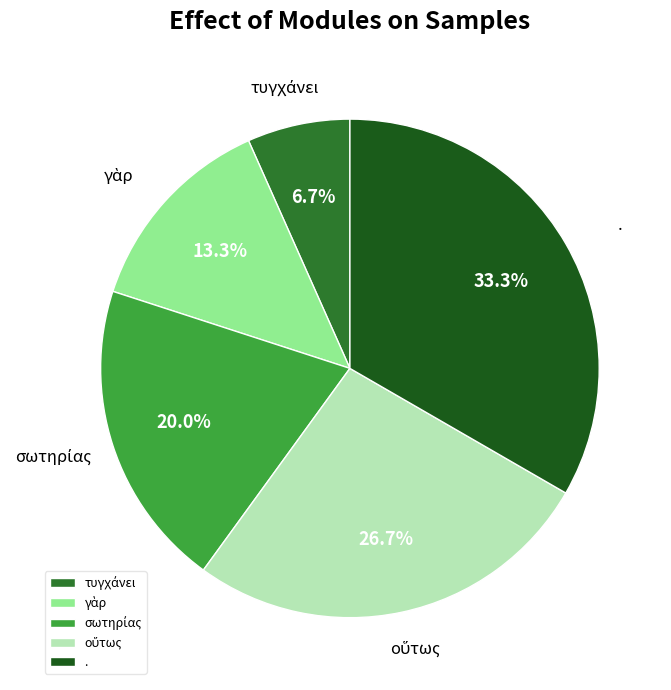

To the nearest percent, what is the difference between the largest and smallest slice percentages?

27%